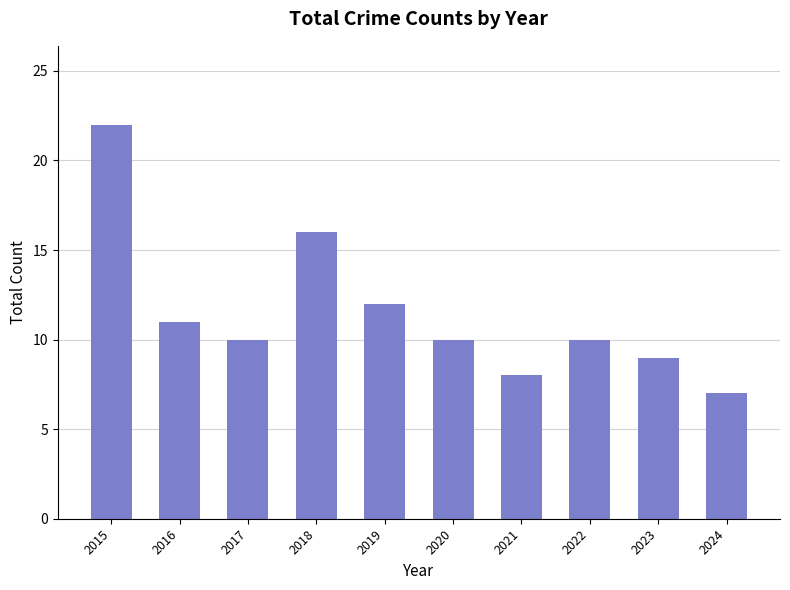

How many categories are shown in the chart?

10